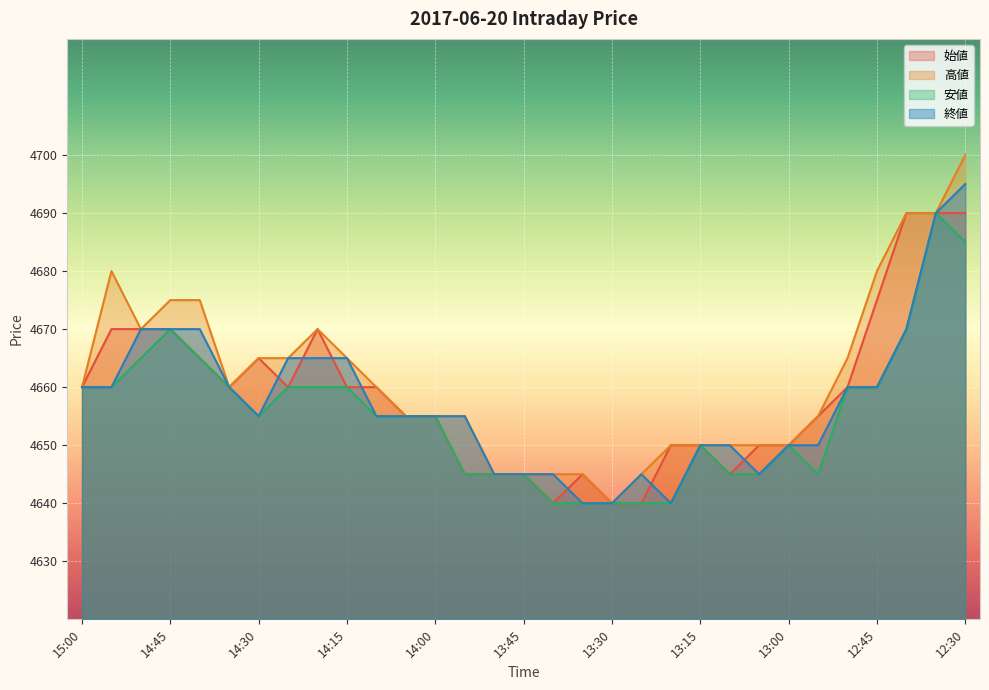

What is the value of the 安値 point at the 13th from the left?

4655